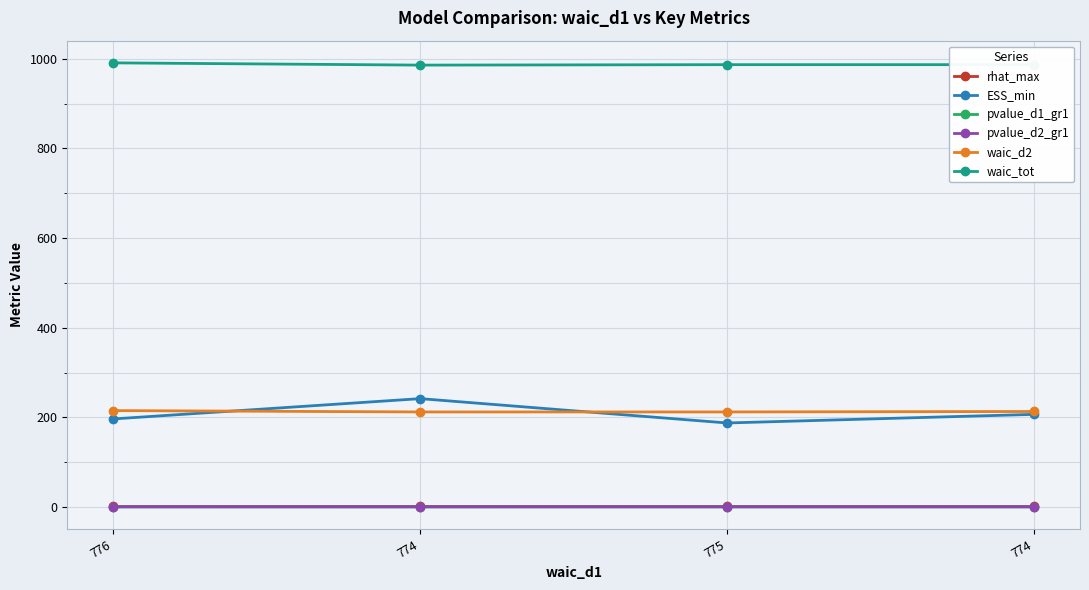

How many lines are shown in the chart?

6